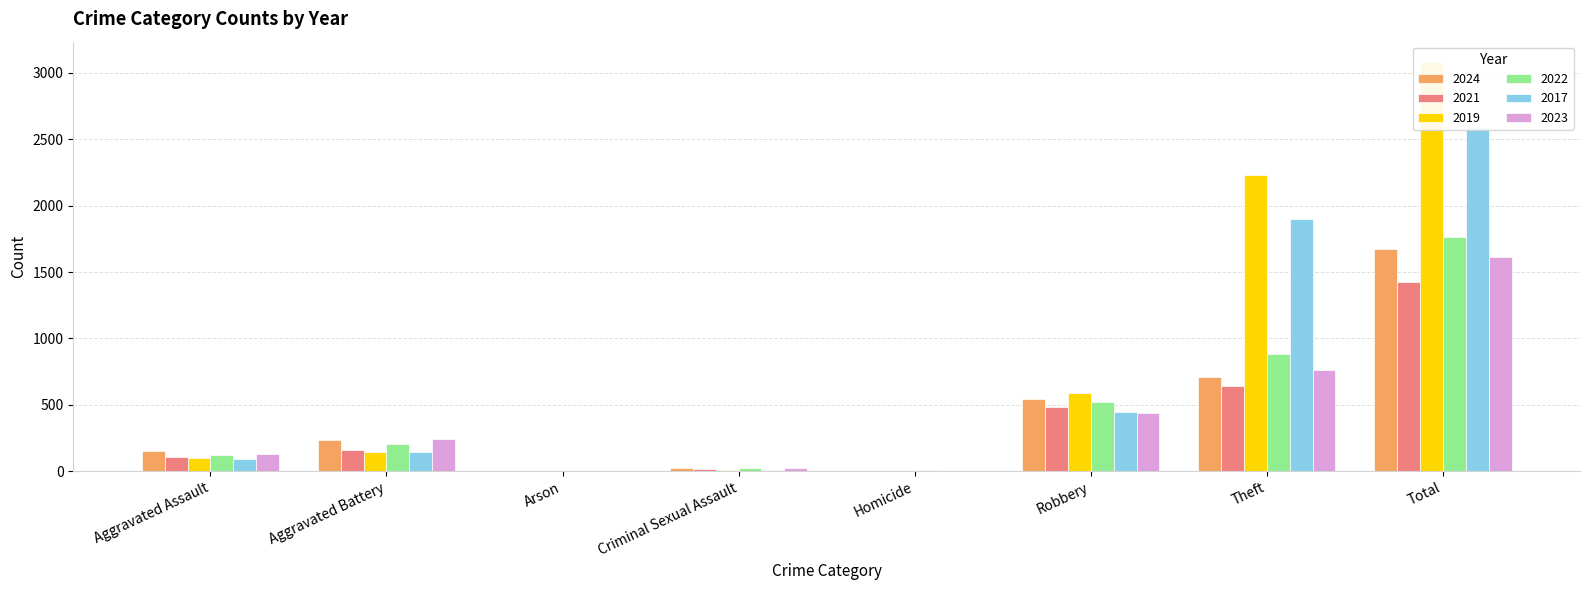

Reading right to left, what are all the values shown in this chart?

2024: Total=1674	Theft=712	Robbery=543	Homicide=4	Criminal Sexual Assault=24	Arson=1	Aggravated Battery=232	Aggravated Assault=153
2021: Total=1423	Theft=642	Robbery=484	Homicide=5	Criminal Sexual Assault=14	Arson=2	Aggravated Battery=163	Aggravated Assault=110
2019: Total=3080	Theft=2230	Robbery=591	Homicide=2	Criminal Sexual Assault=8	Arson=1	Aggravated Battery=148	Aggravated Assault=98
2022: Total=1761	Theft=880	Robbery=521	Homicide=6	Criminal Sexual Assault=24	Arson=5	Aggravated Battery=202	Aggravated Assault=121
2017: Total=2592	Theft=1896	Robbery=446	Homicide=1	Criminal Sexual Assault=8	Arson=0	Aggravated Battery=142	Aggravated Assault=95
2023: Total=1612	Theft=766	Robbery=440	Homicide=2	Criminal Sexual Assault=22	Arson=2	Aggravated Battery=244	Aggravated Assault=130